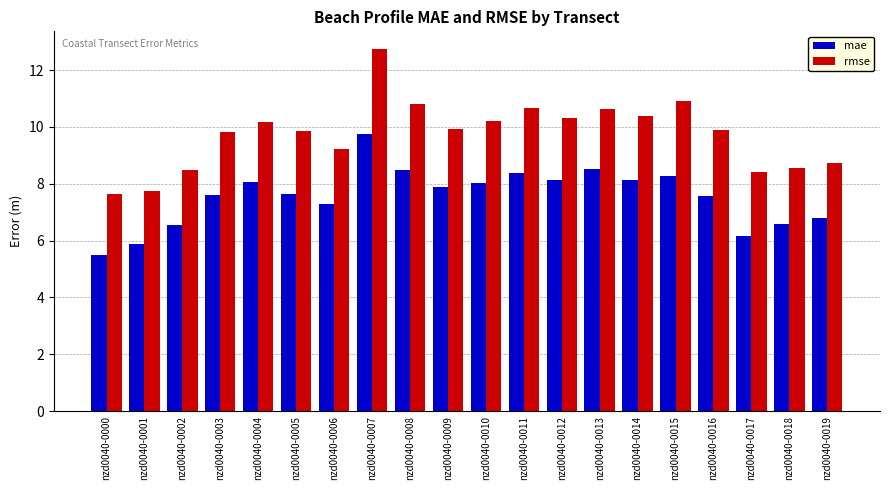

What is the difference between the maximum and minimum values in the mae series?

4.3